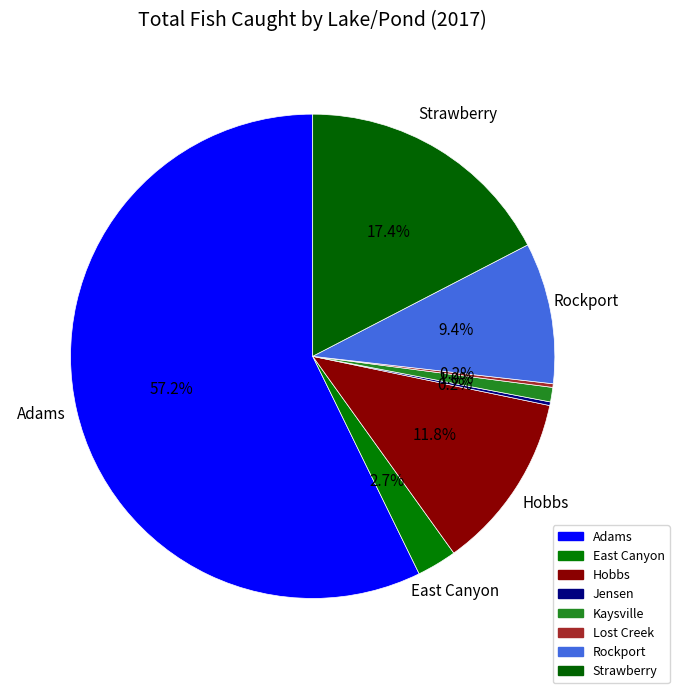

Do Jensen and Lost Creek together represent more than half of the pie?

No